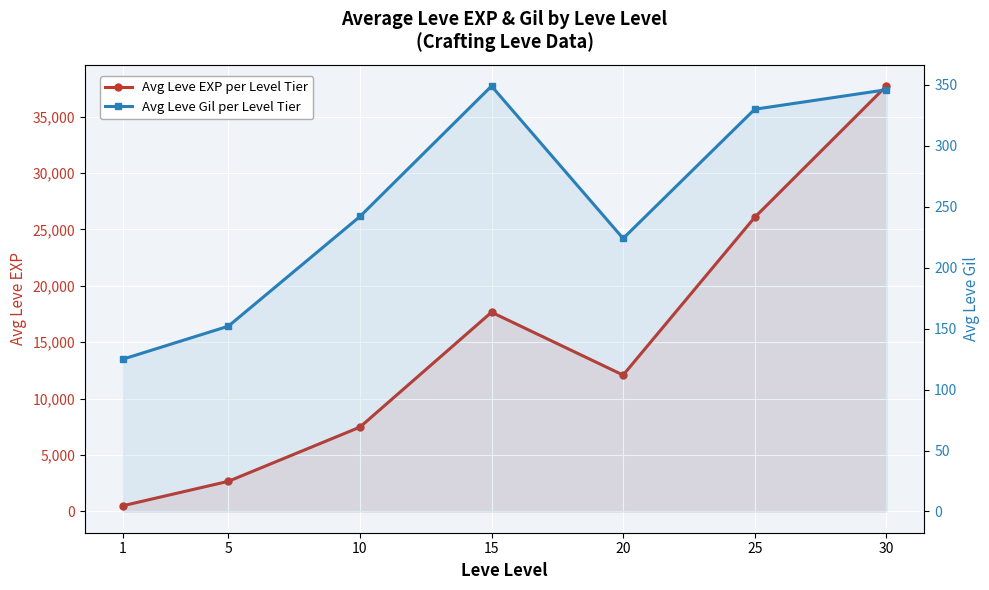

What is the difference between the maximum and minimum values in the Avg Leve Gil per Level Tier series?

224